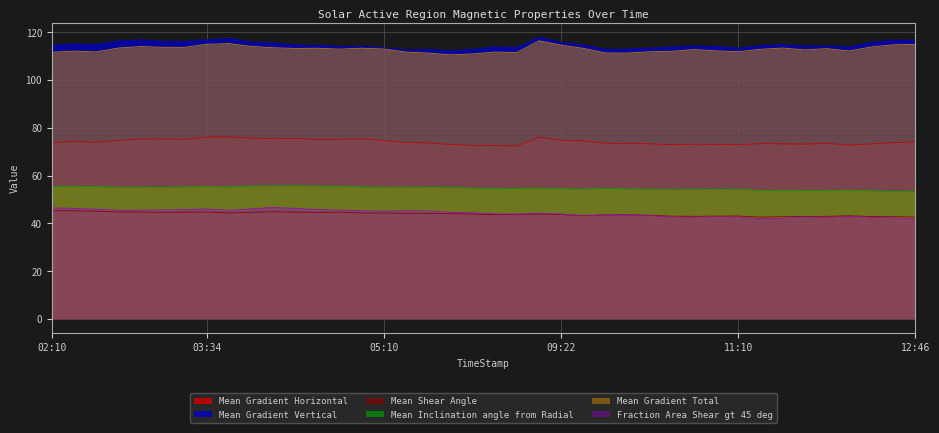

What is the approximate value of Mean Inclination angle from Radial at 2014/03/04 02:22?

55.6